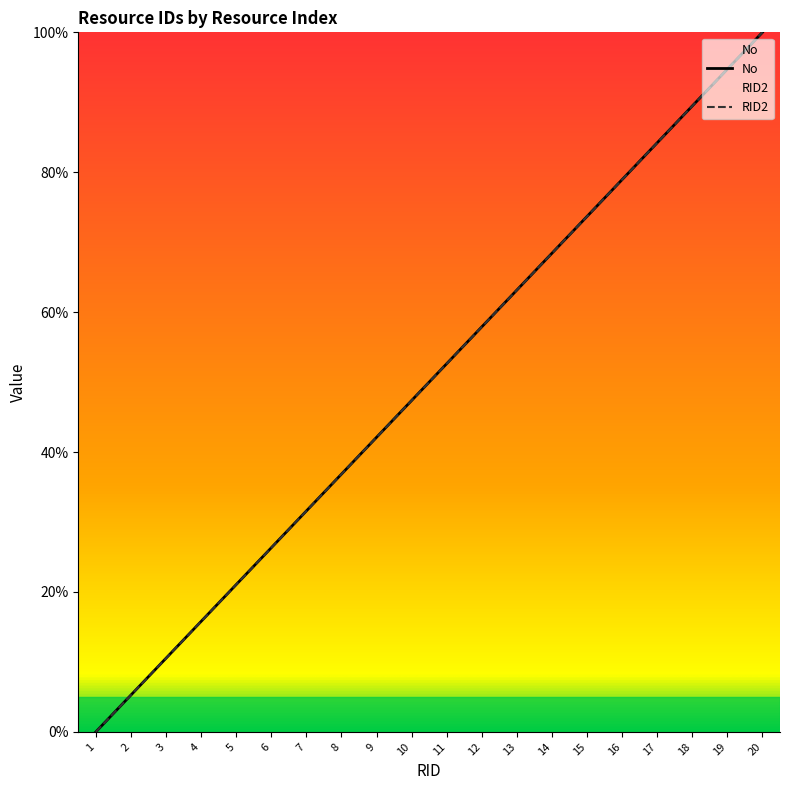

Does the chart have visible grid lines?

No